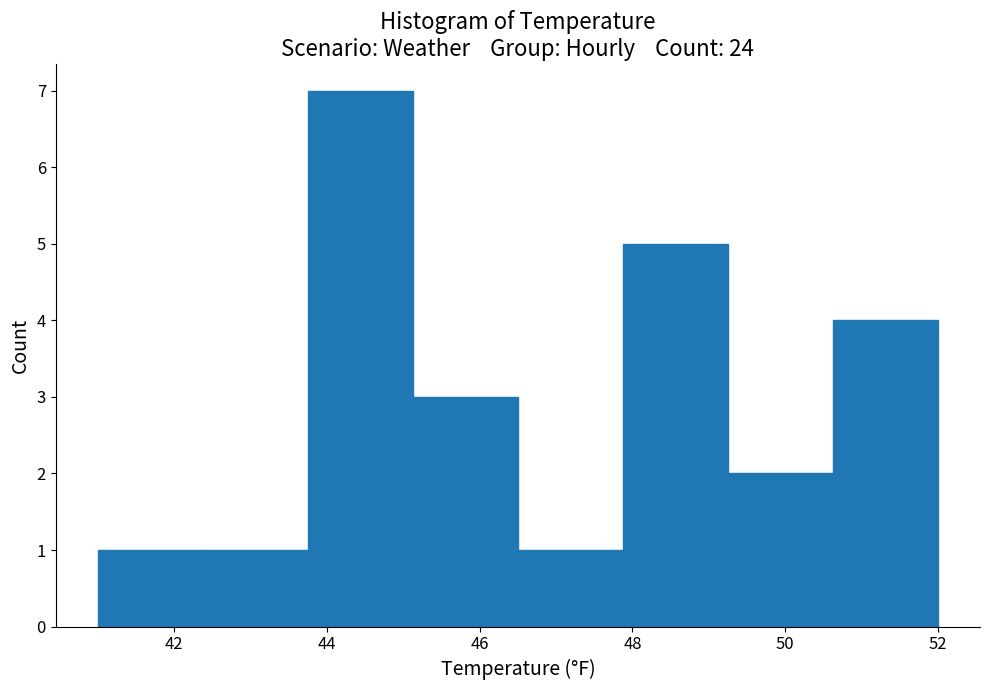

What is the height of the bar covering 49.2 to 50.6 on the x-axis? Neither the bar edges nor the heights are printed on the chart, so give them approximately, as read against the axes.

2